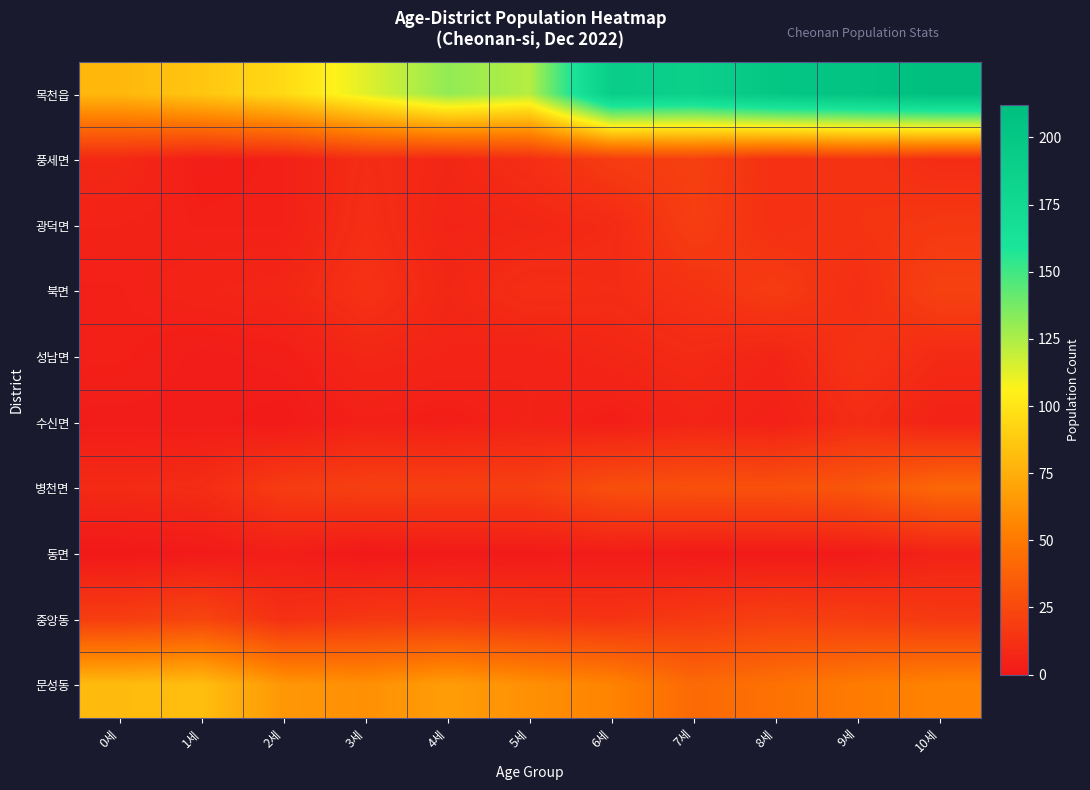

Count the number of data series in this chart.

10